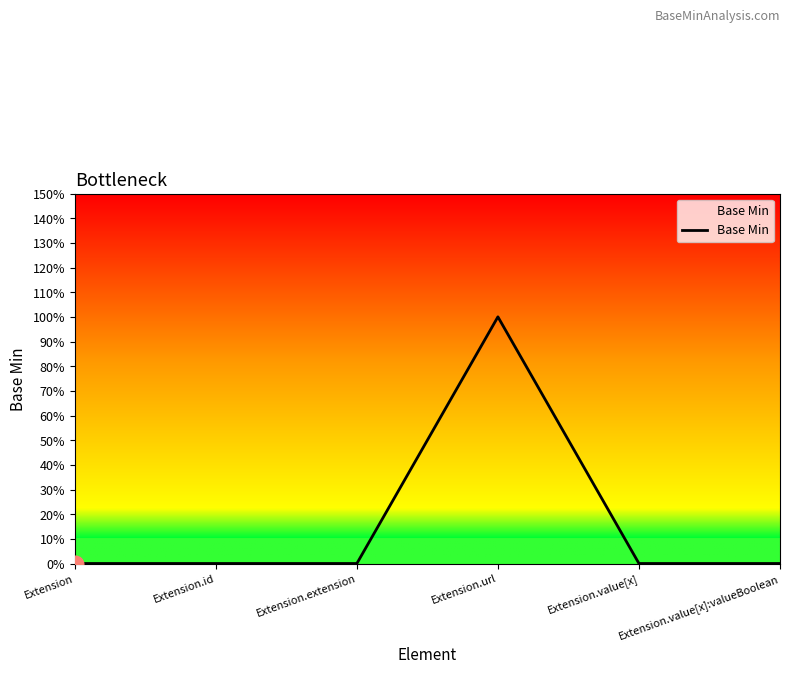

Does the chart have visible grid lines?

No